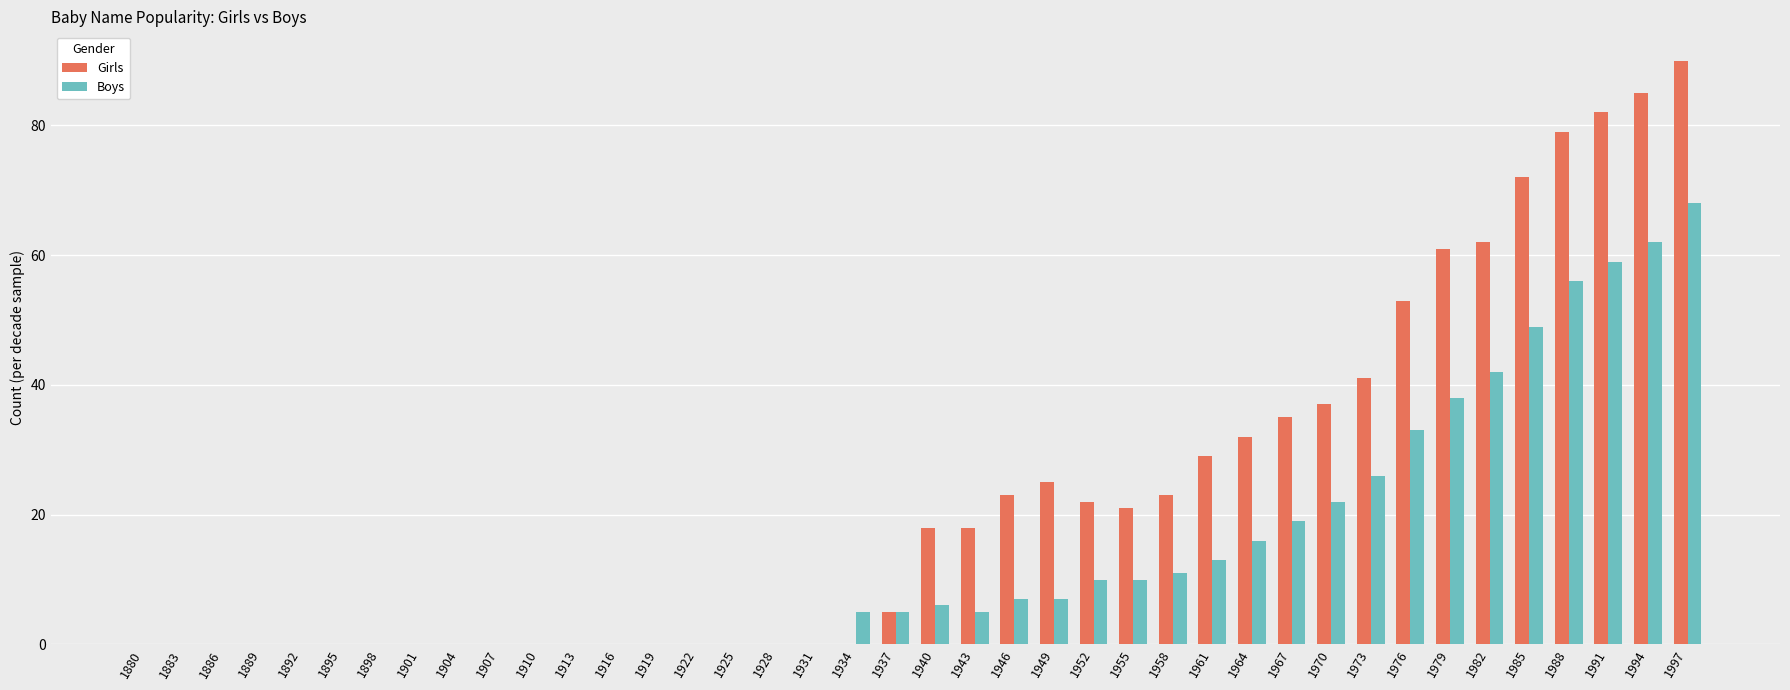

Is it true that Girls equals 0 at 1907?

True